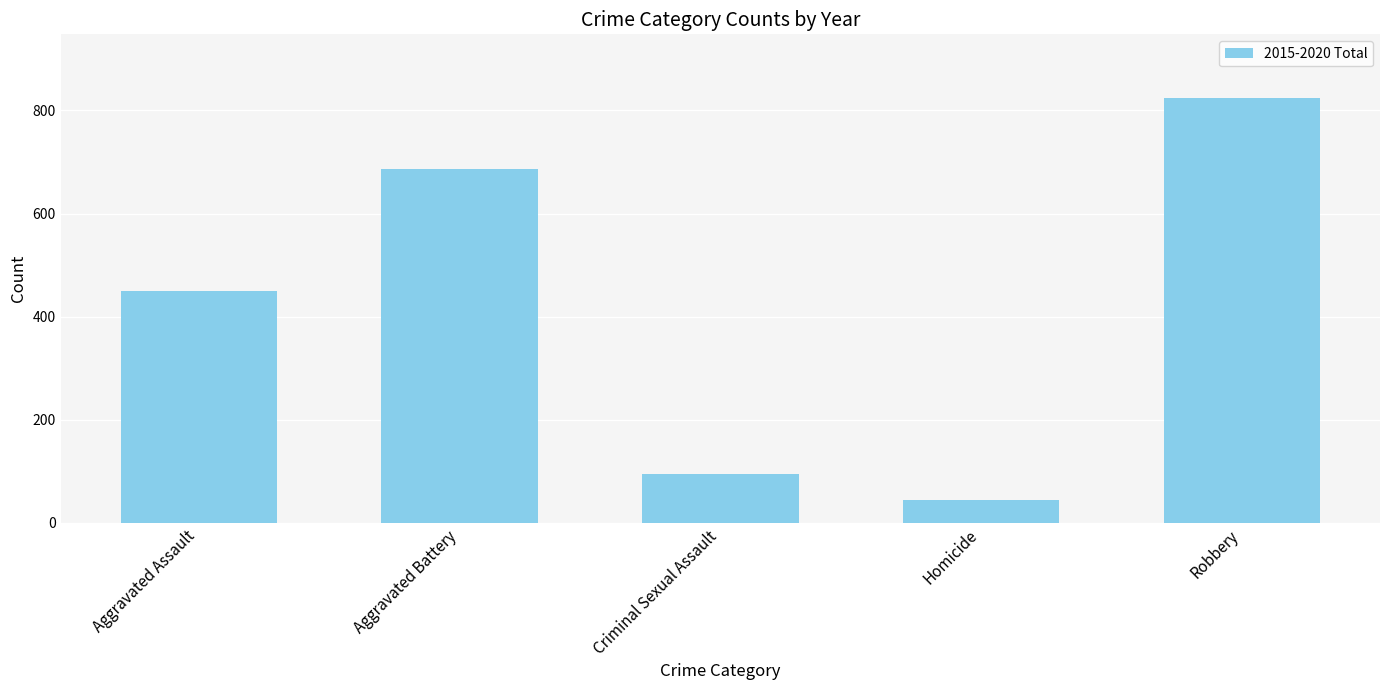

Is it true that the value at Criminal Sexual Assault is 25?

False